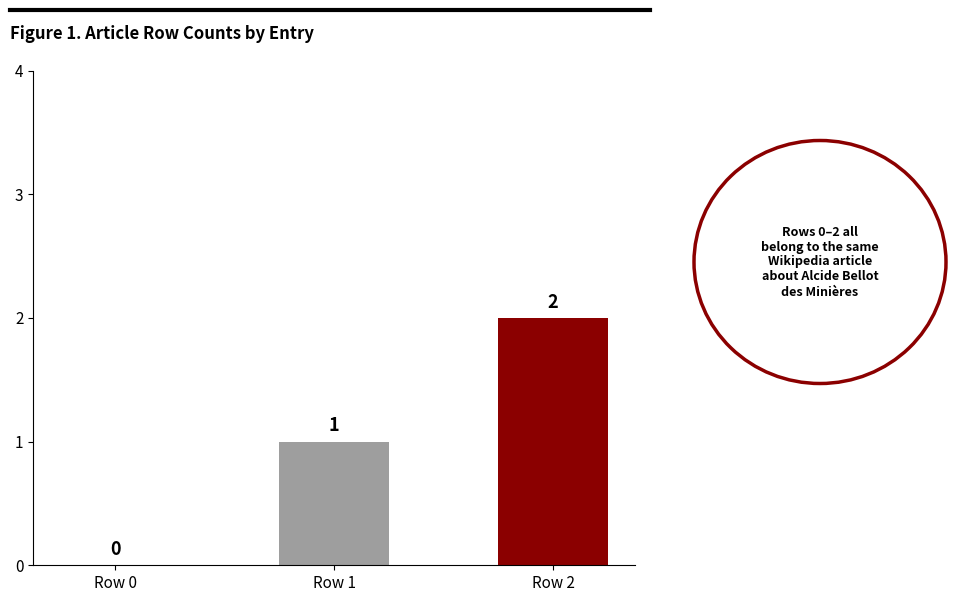

Which category has the highest value across all series?

Row 2